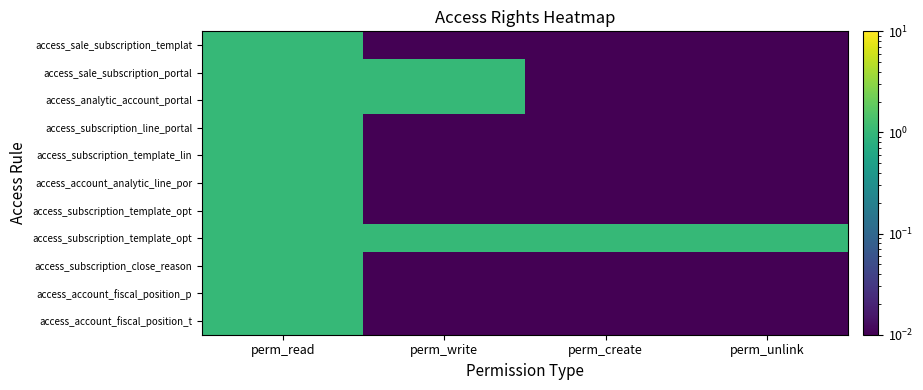

How many categories are shown in the chart?

4